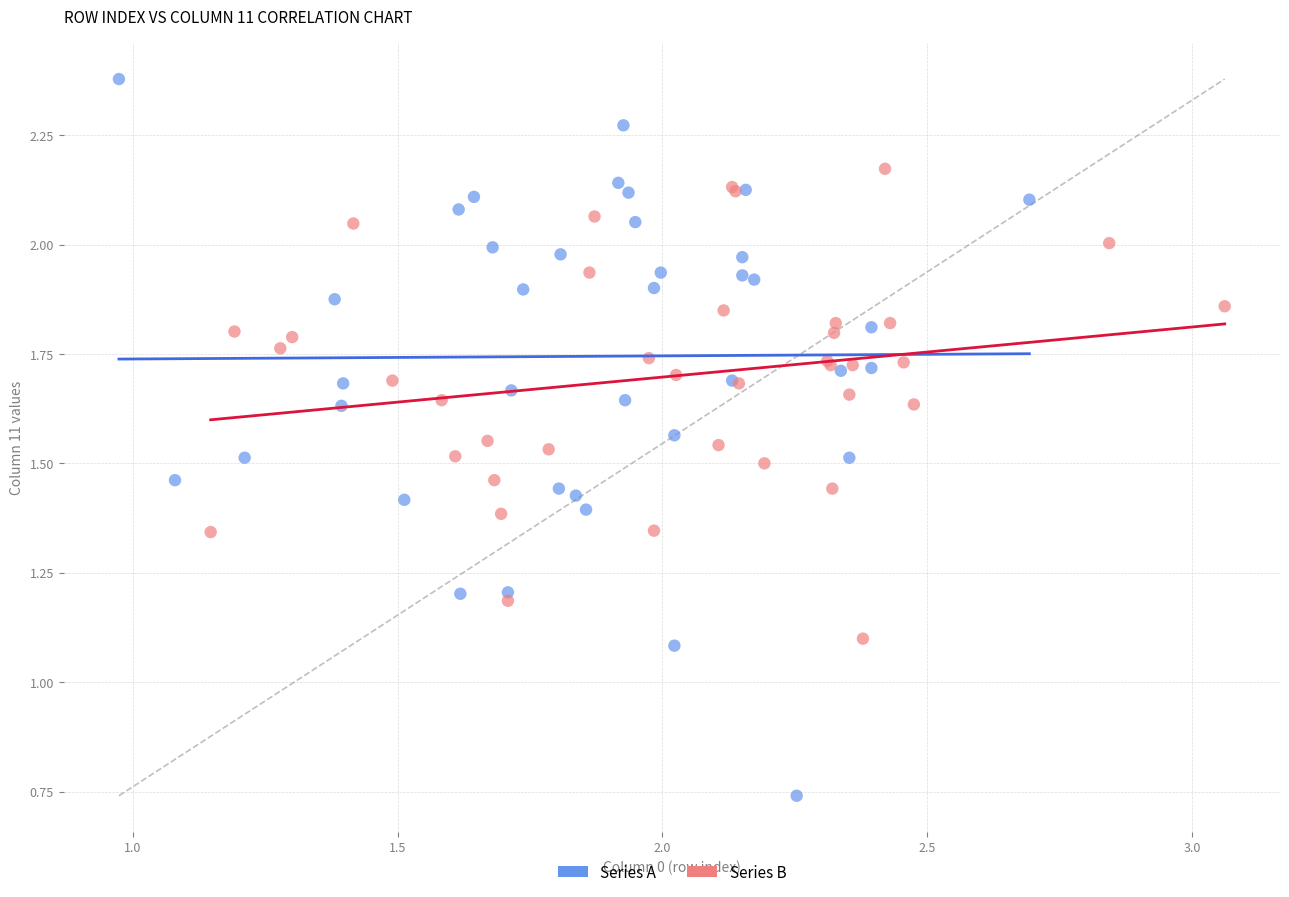

Which series has the largest Y range (max minus min)?

Series A